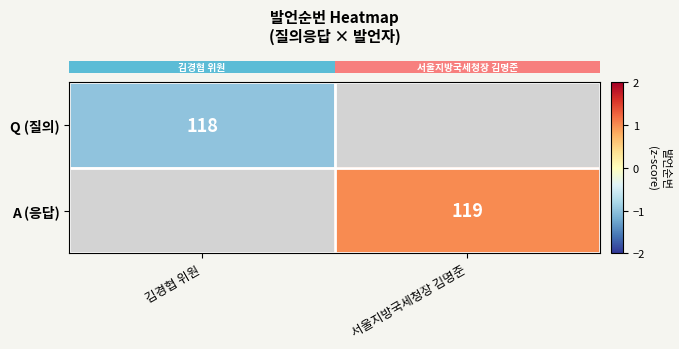

How many categories are shown in the chart?

2